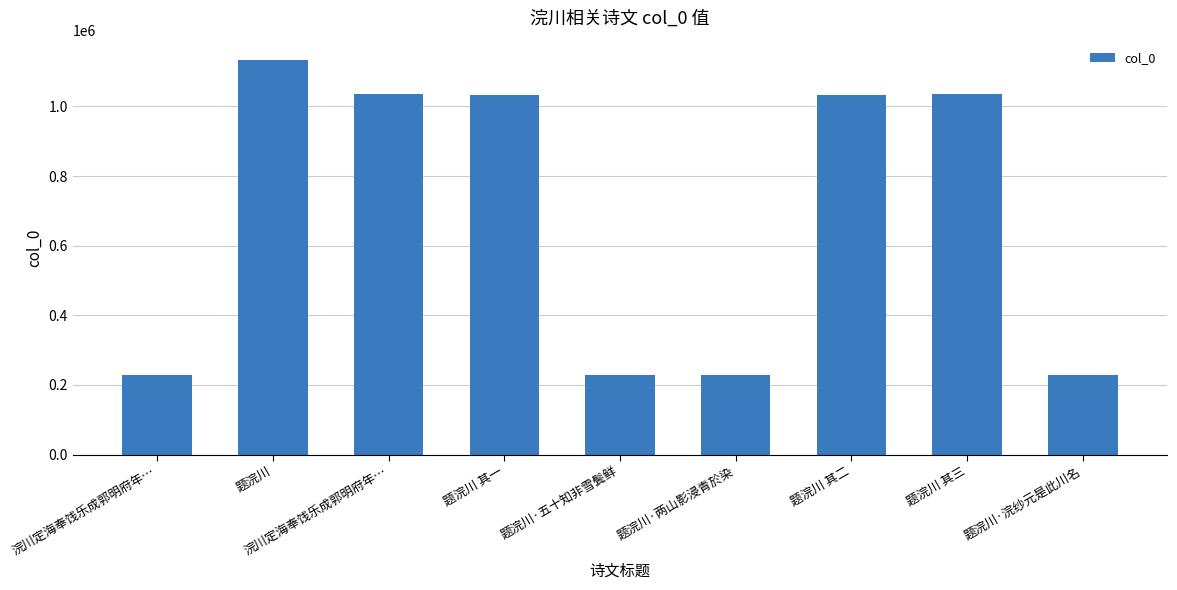

How many distinct data groups are displayed?

1